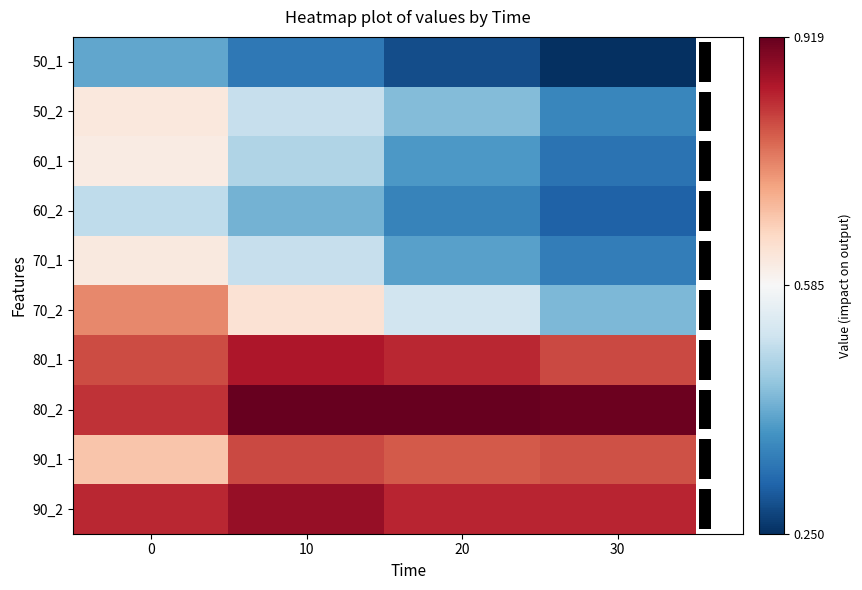

How many data points does each series have?

4